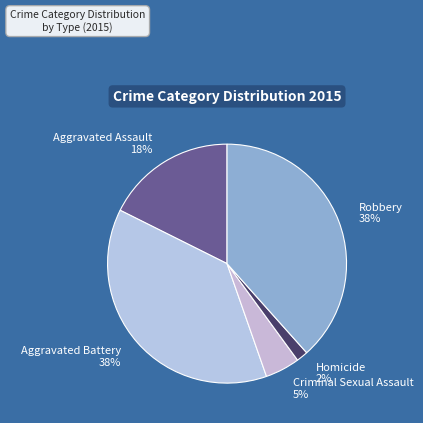

To the nearest percent, what is the difference between the Aggravated Assault and Aggravated Battery slice percentages?

20%